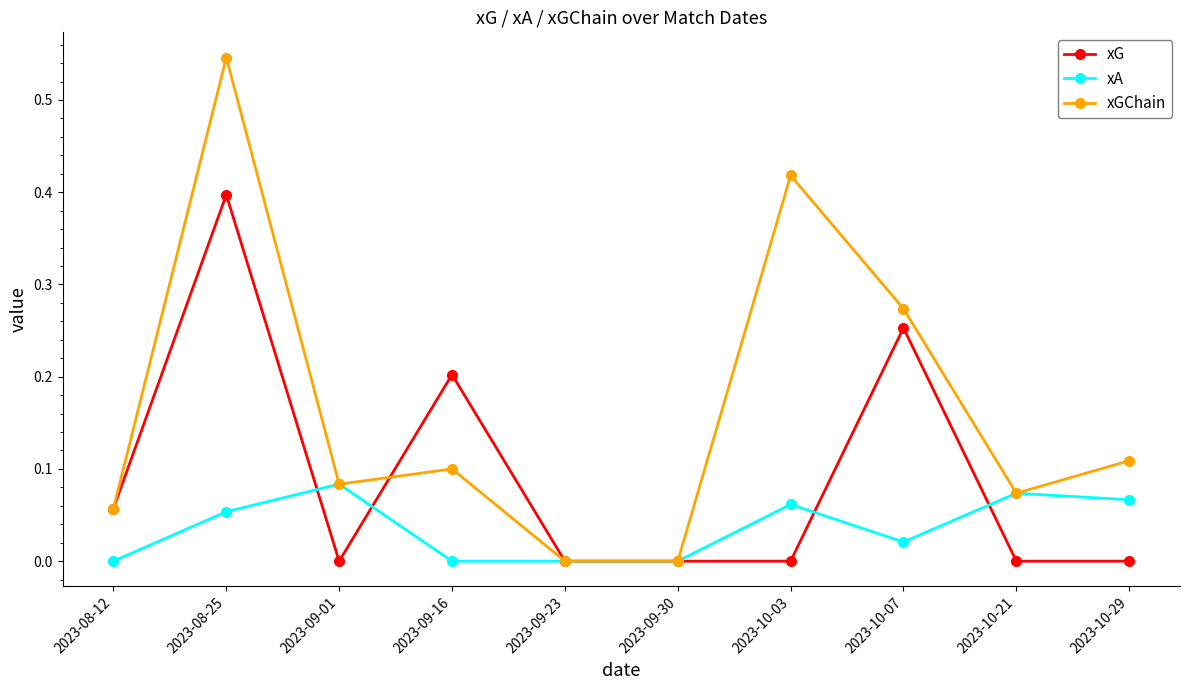

What position from the right is 2023-08-12?

10